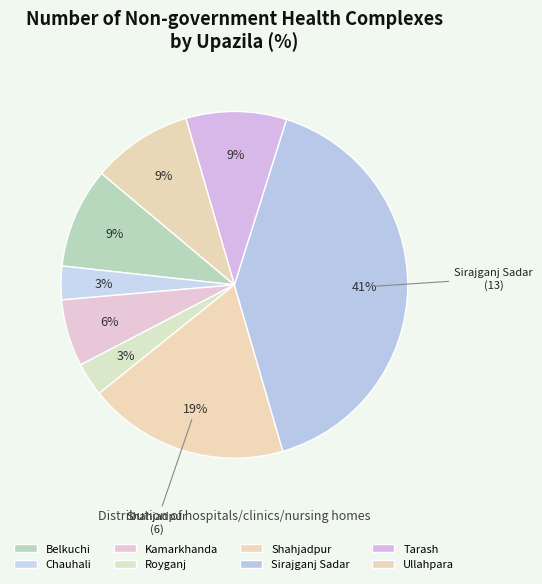

Count the number of slices in the pie.

8